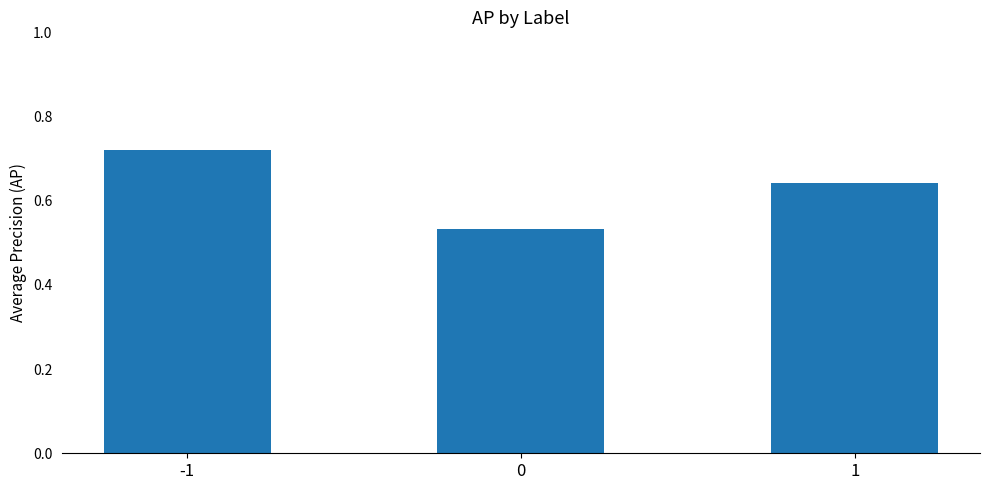

What is the difference between the maximum and minimum values?

0.2